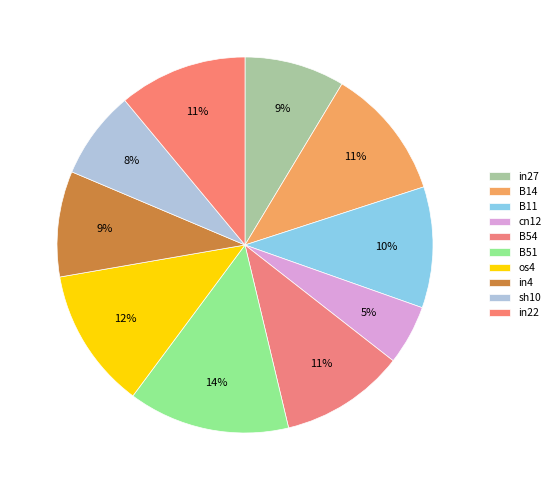

To the nearest percent, what is the difference between the largest and smallest slice percentages?

9%